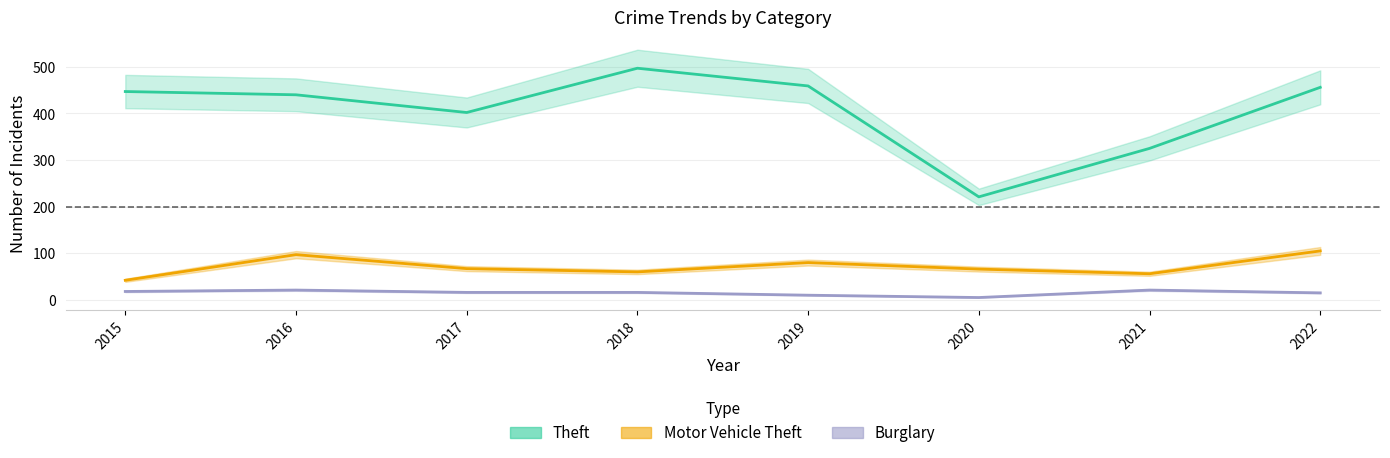

True or false: Theft and Burglary cross at least once.

False